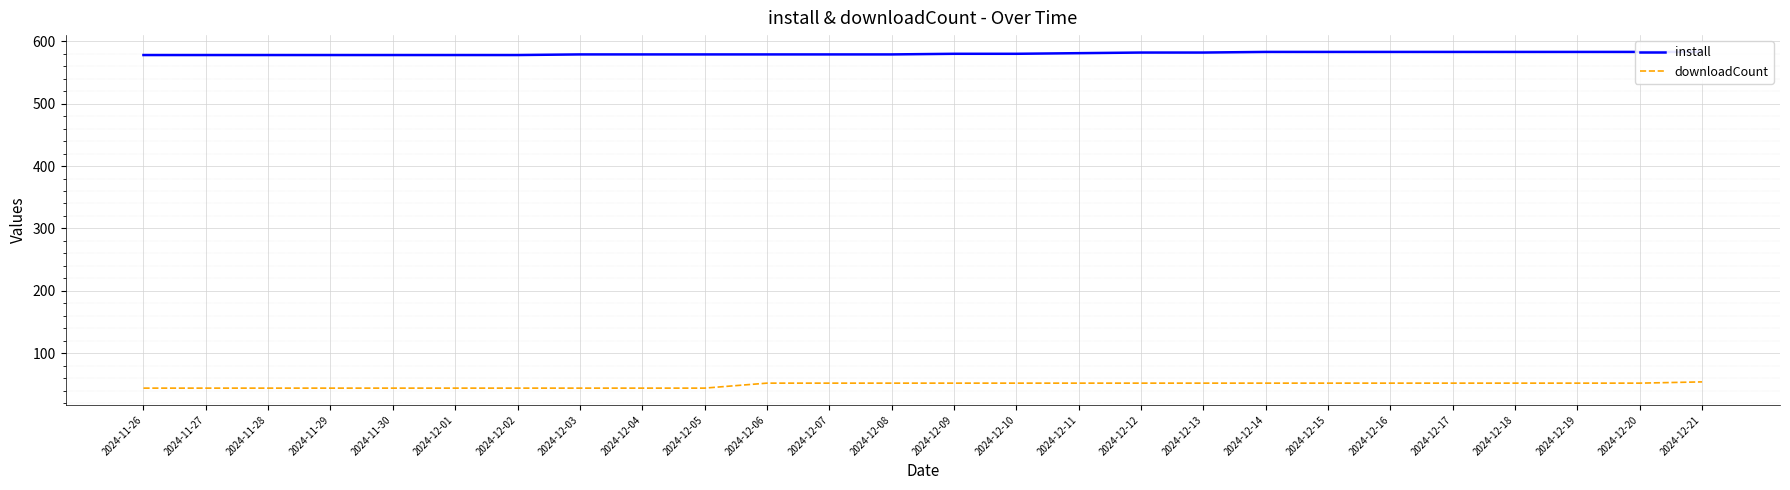

How many values in the install series exceed 580?

11